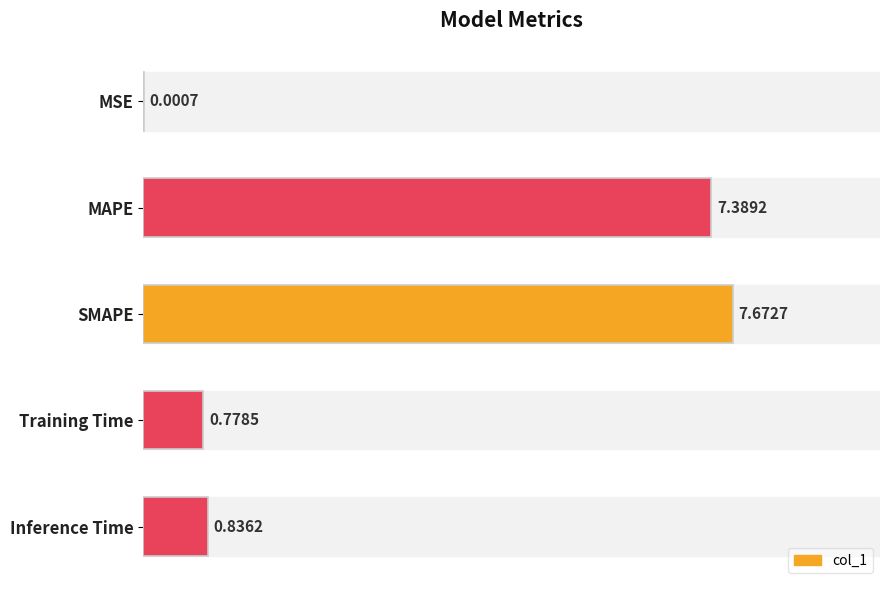

What is the maximum value shown in the chart?

7.7